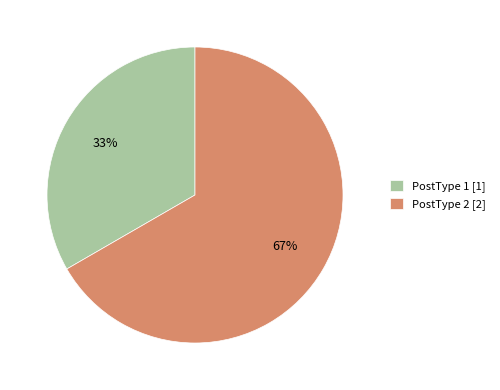

To the nearest percent, what percentage of the pie is PostType 2?

67%